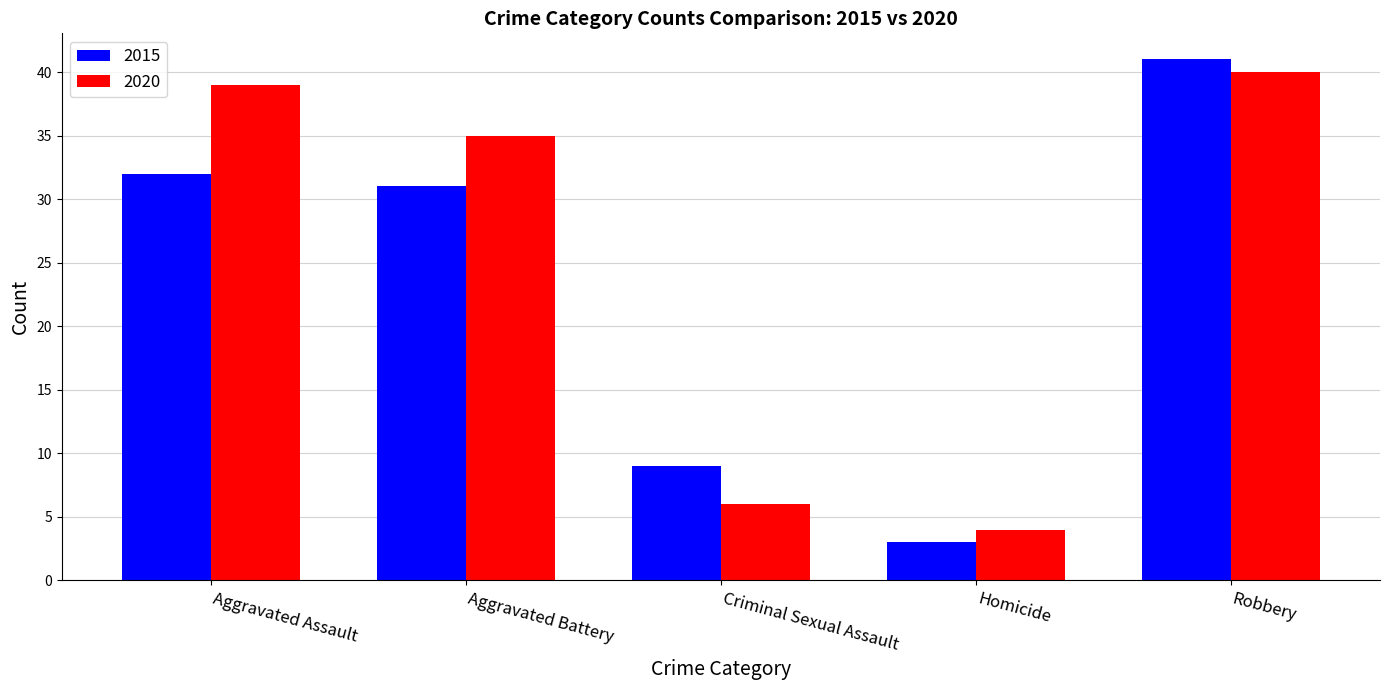

Are the bars grouped side by side (vs. stacked)?

Yes